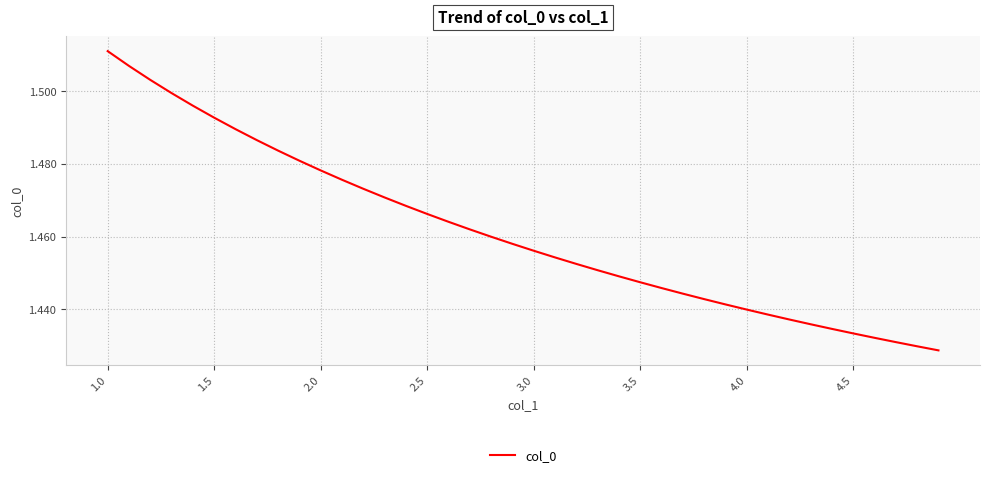

What is the value of the 28th point from the left?

1.4